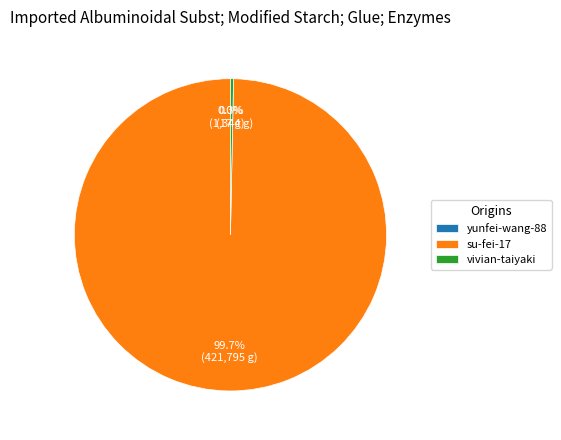

What is the total percentage of su-fei-17 and vivian-taiyaki?

100.0%